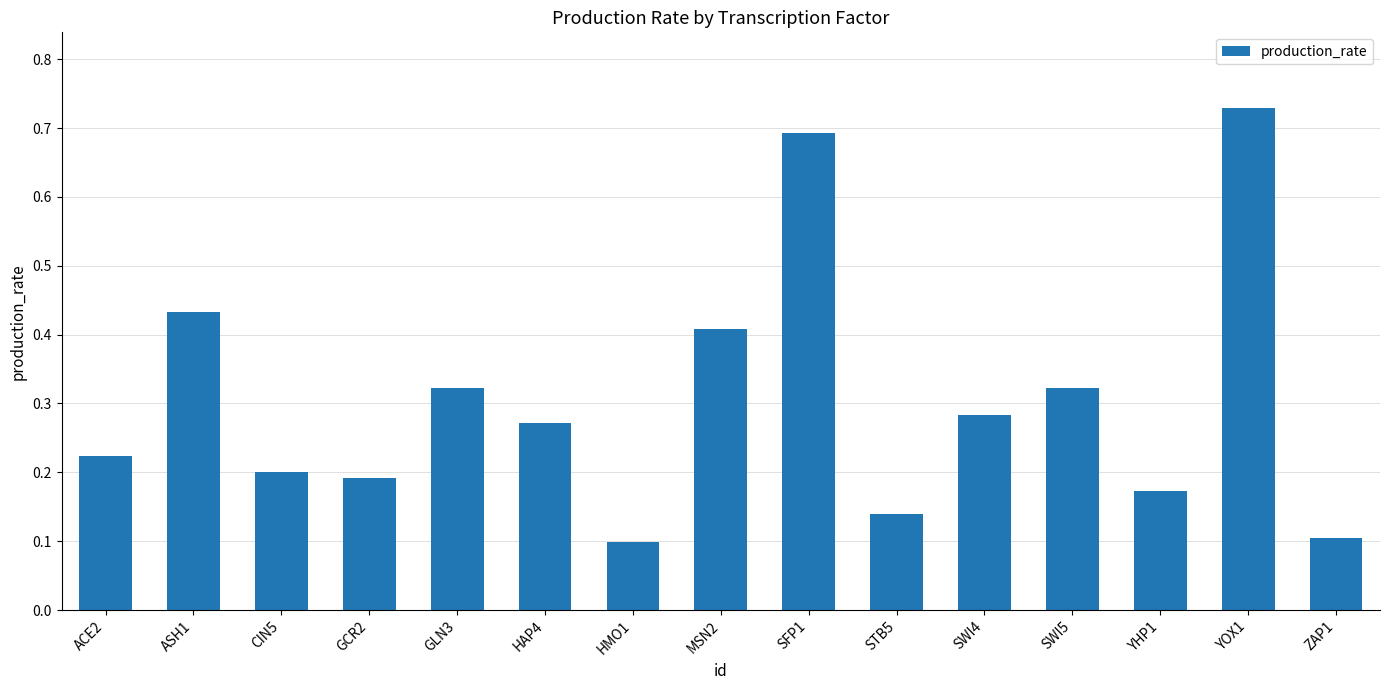

What is the difference between the second highest and second lowest values?

0.6